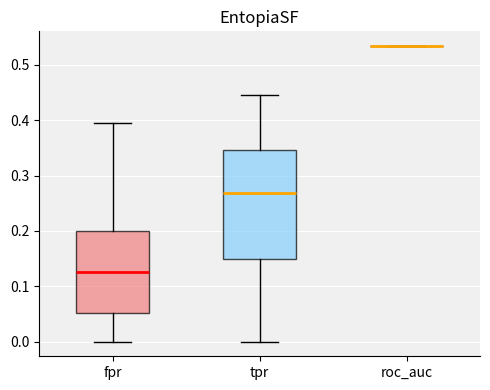

Reading left to right, read every box against the y-axis: the position of its median line, the range the box covers, and the ends of its whiskers. The values are not printed on the chart, so give them approximately, as read against the axis.

fpr: median 0.13, box 0.05 to 0.20, whiskers 0.00 to 0.39
tpr: median 0.27, box 0.15 to 0.35, whiskers 0.00 to 0.45
roc_auc: box collapsed to a line at 0.53, whiskers 0.53 to 0.53